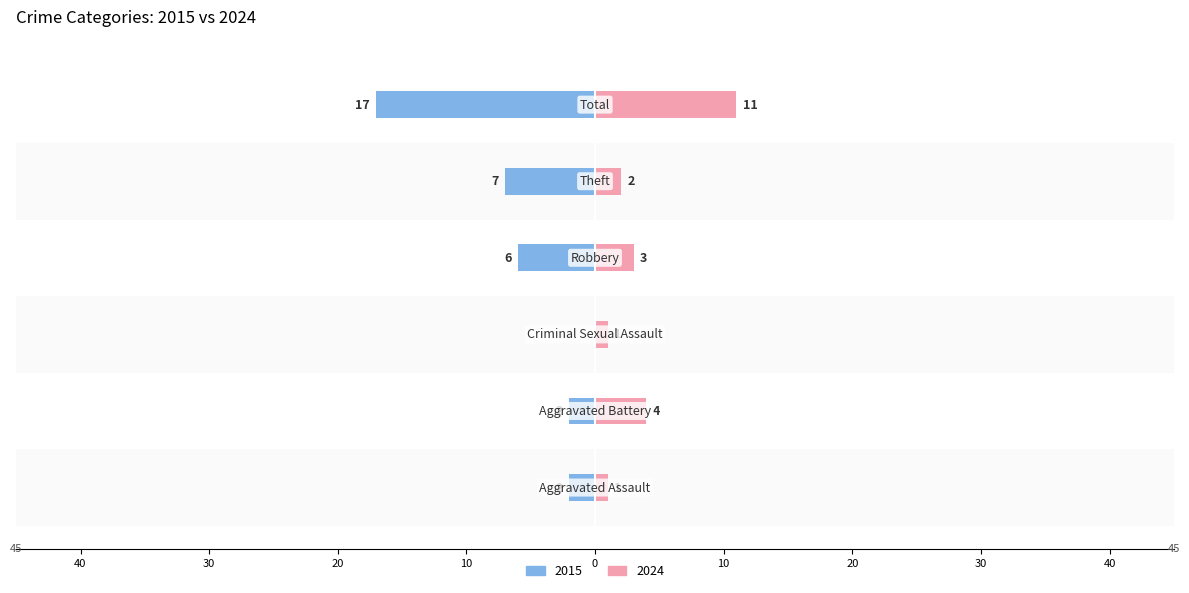

What is the label of the 4th bar from the right?

Criminal Sexual Assault